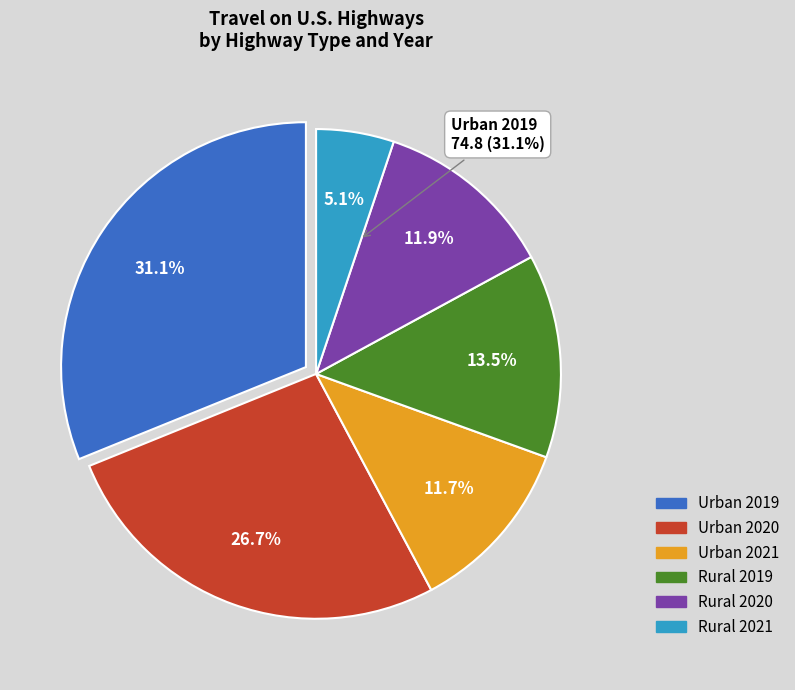

Does any single category account for the majority?

No